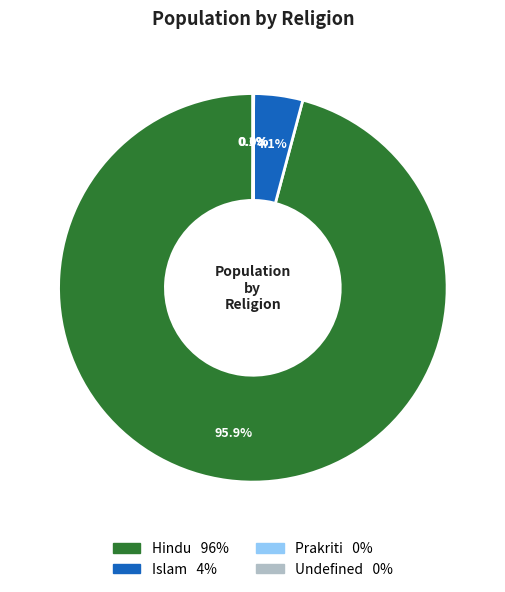

Does any single category account for the majority?

Yes